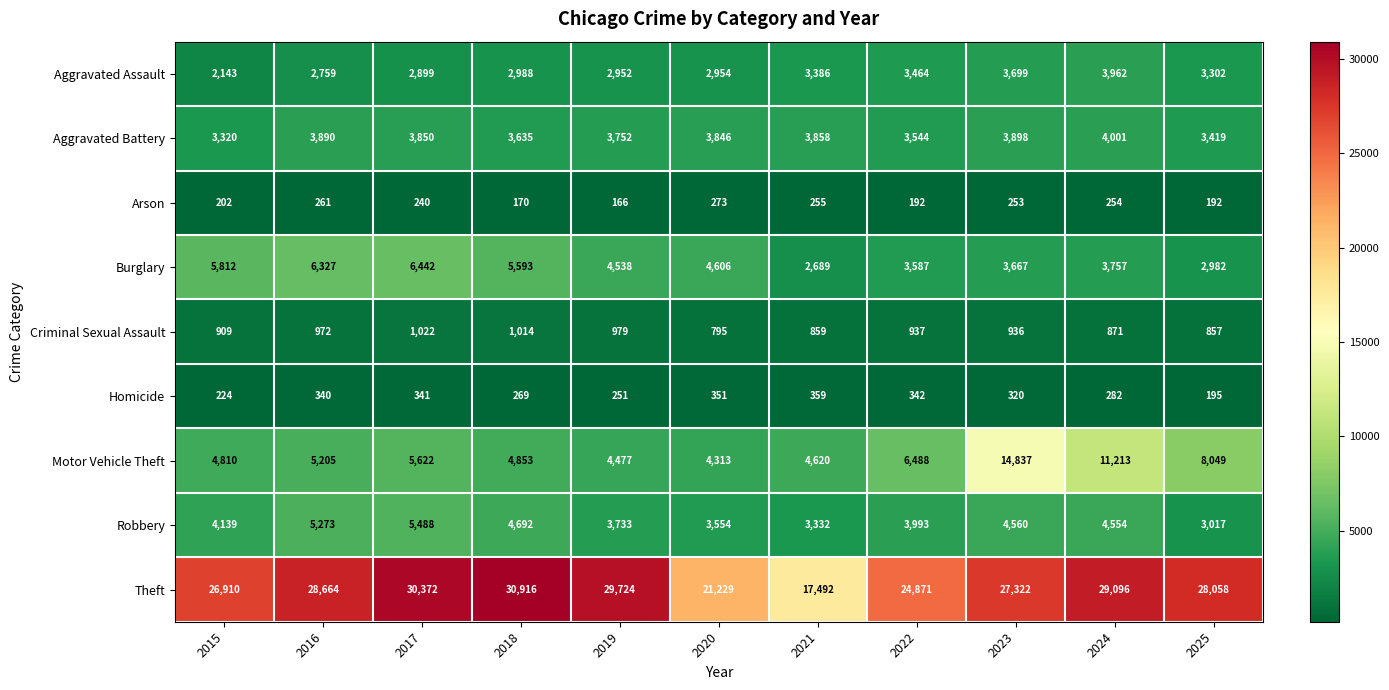

The value of Aggravated Assault at 2021 is 5433. True or false?

False